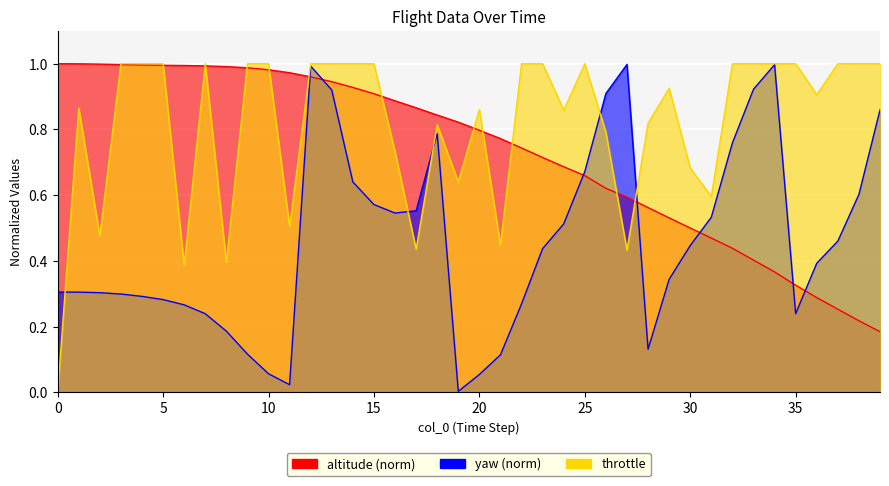

At 11, list the series in order from smallest to largest.

yaw, throttle, altitude